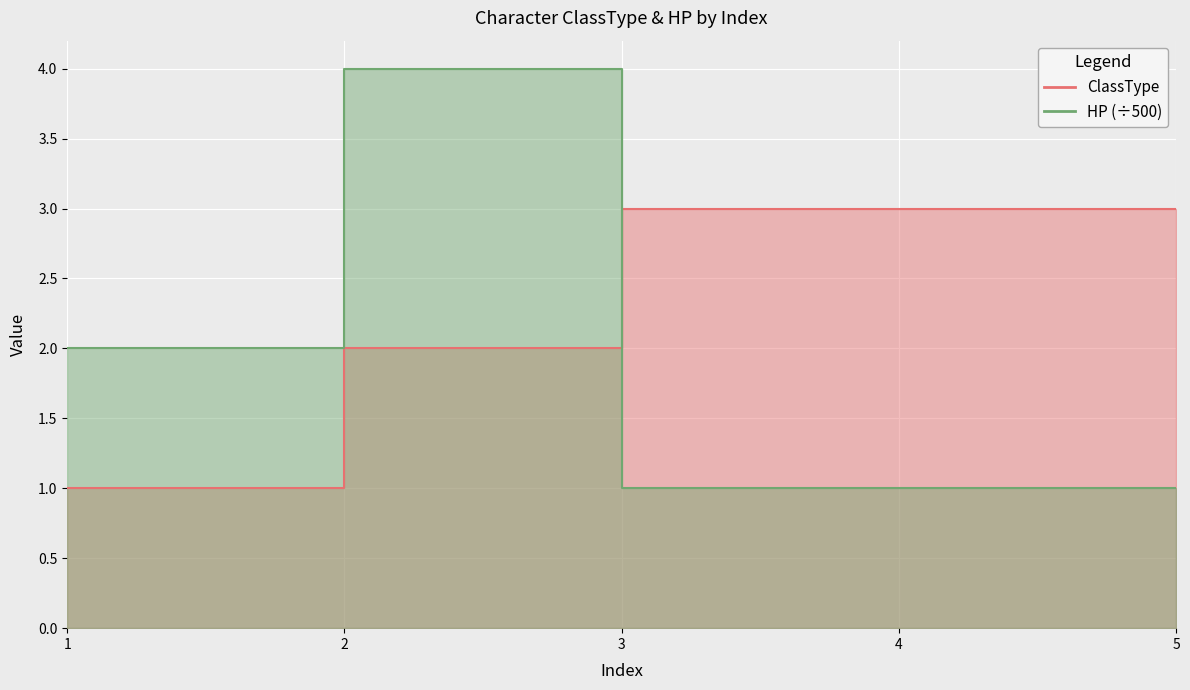

Reading left to right, list all the values displayed in this chart.

ClassType: 1=1	2=2	3=3	4=3	5=3
HP: 1=2	2=4	3=1	4=1	5=1